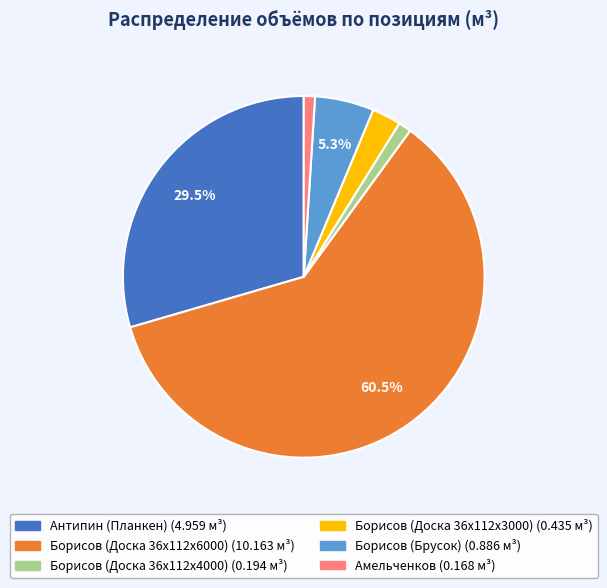

To the nearest percent, what portion does Борисов (Доска 36x112x3000) represent?

3%